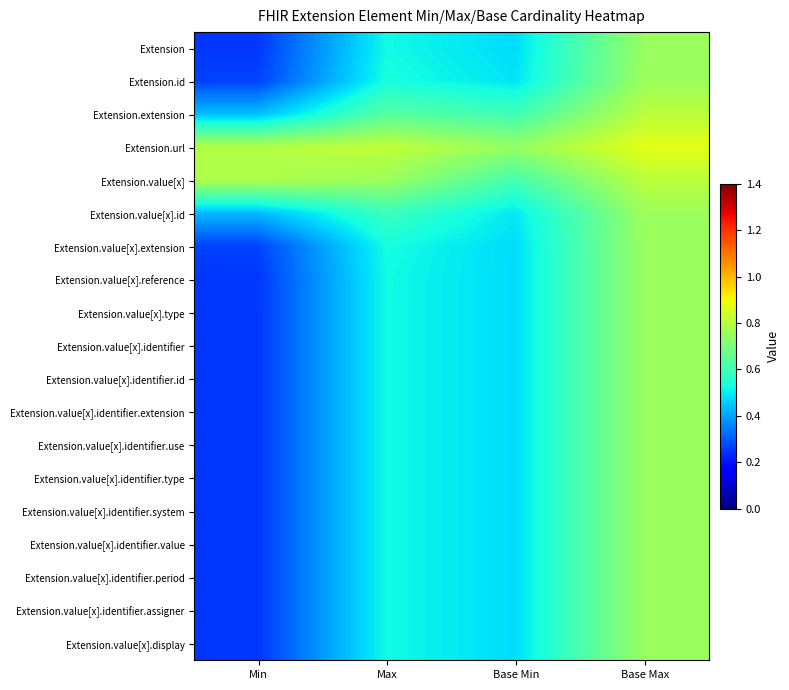

What is the total value across all series at Base Max?

14.5